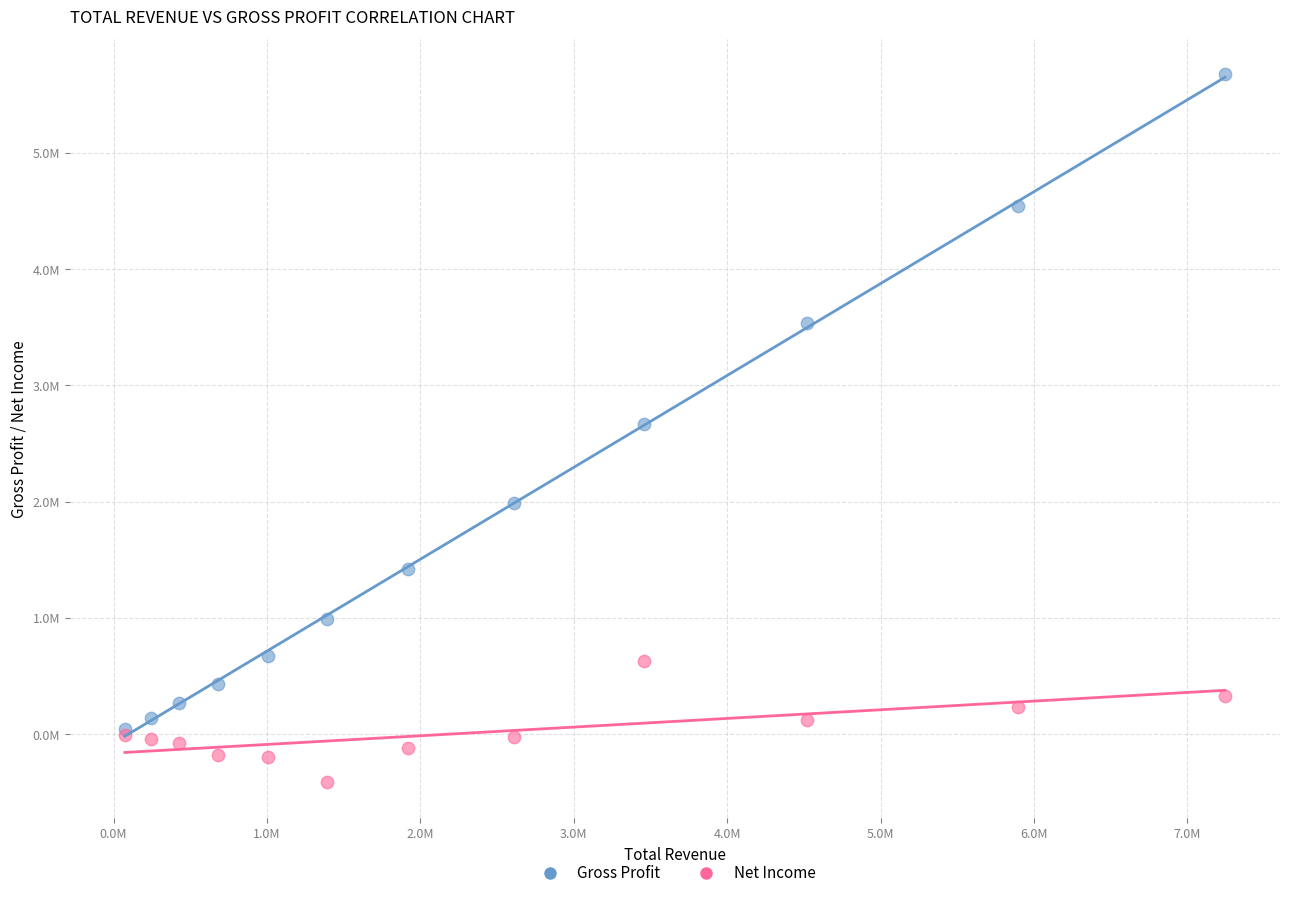

What are all the series names shown in the legend?

Gross Profit, Net Income